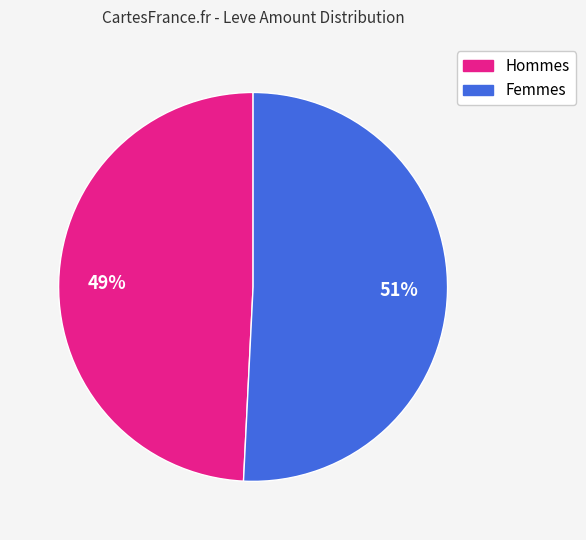

How many slices are in this pie chart?

2